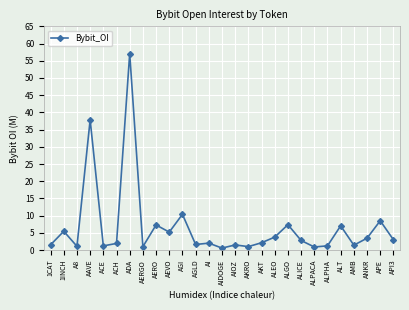

What is the difference between the values at AERO and 1CAT?

5.8